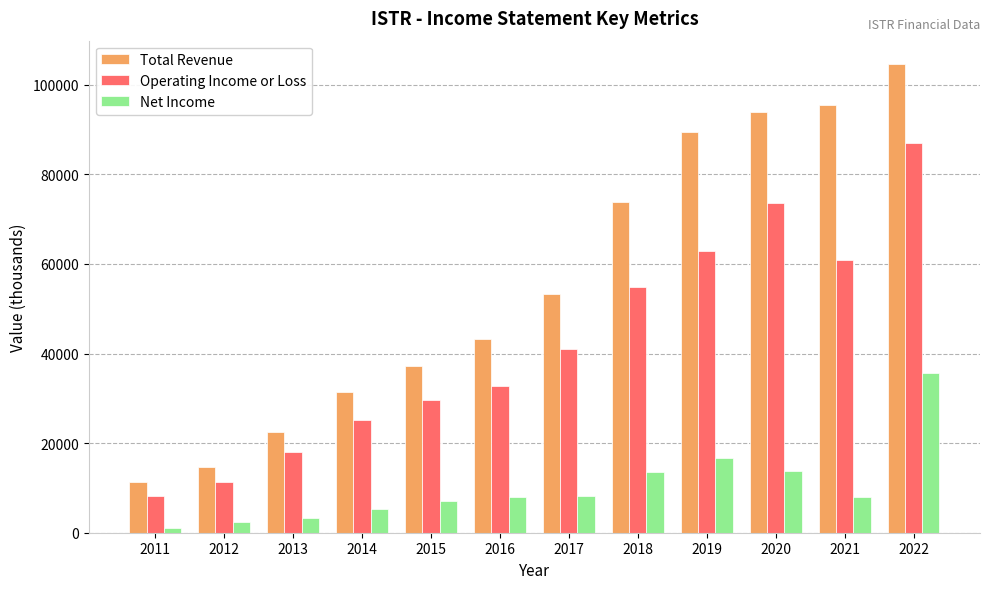

Is it true that Operating Income or Loss equals 60900 at 2021?

True